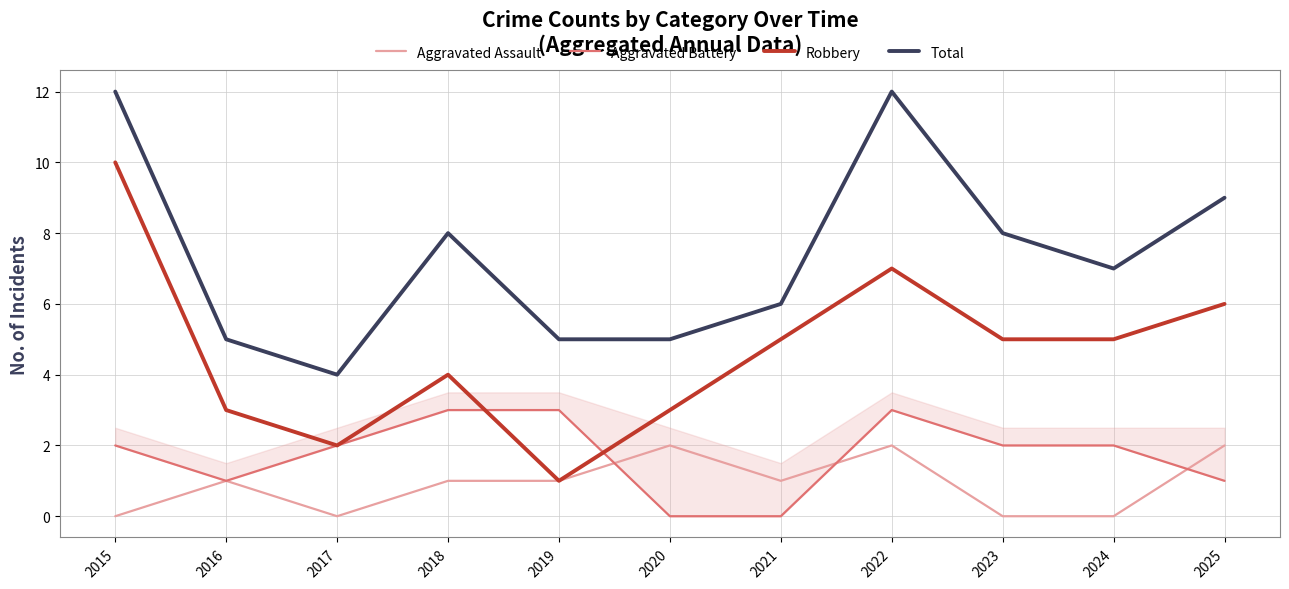

How many values in the Robbery series are below 5?

5